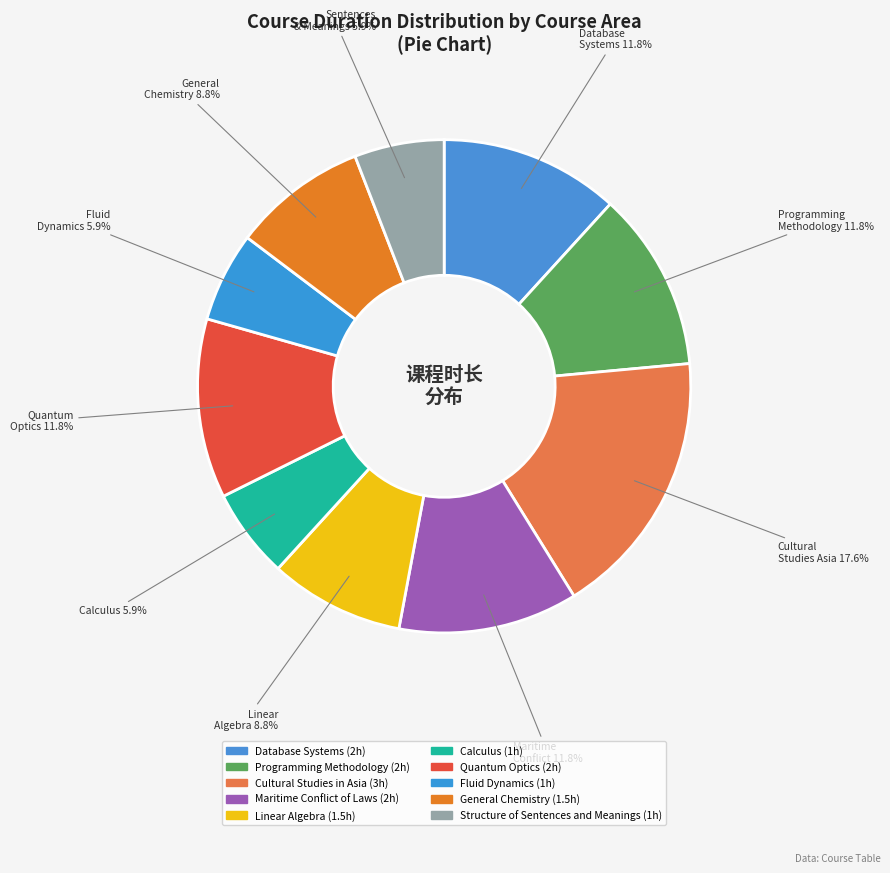

Which slice is the largest?

Cultural Studies Asia